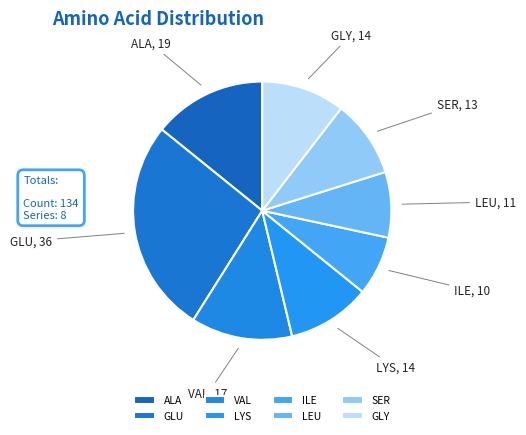

What is the largest slice in the pie chart?

GLU